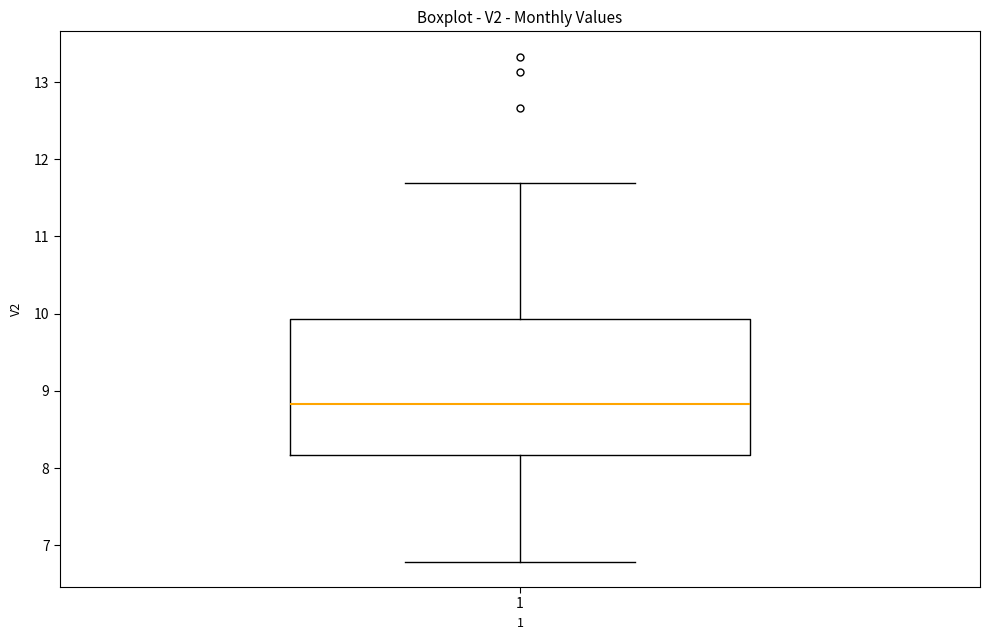

Read this box plot against the y-axis: the position of the median line, the range covered by the box, and the ends of both whiskers. The values are not printed on the chart, so give them approximately, as read against the axis.

median 8.8, box 8.2 to 9.9, whiskers 6.8 to 11.7